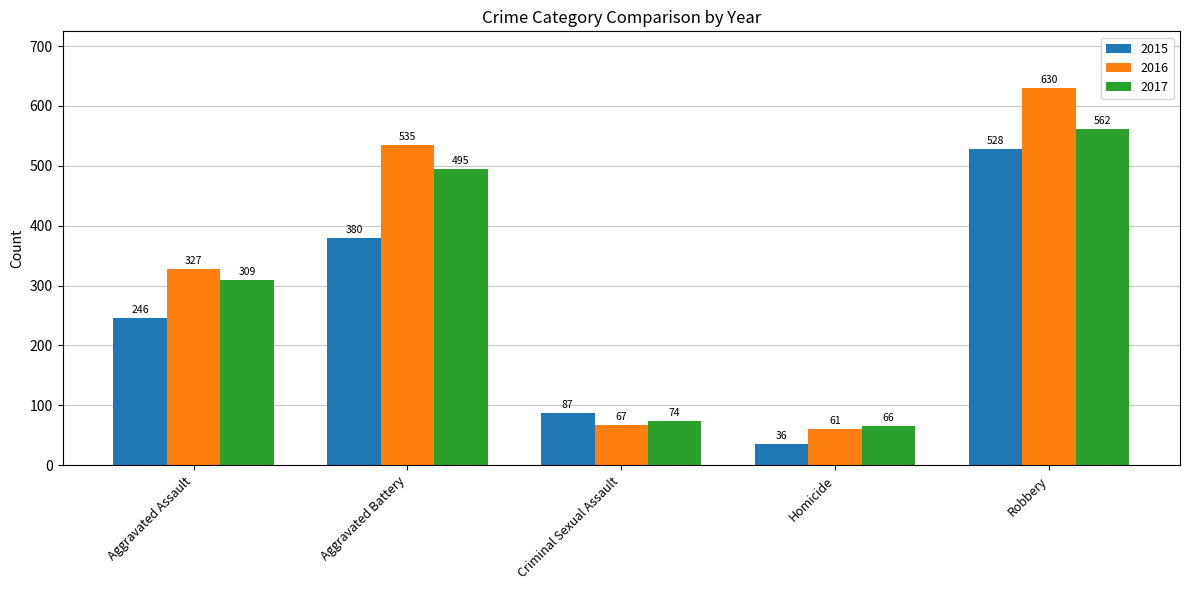

Count the 2015 values in the range 87 to 380.

3